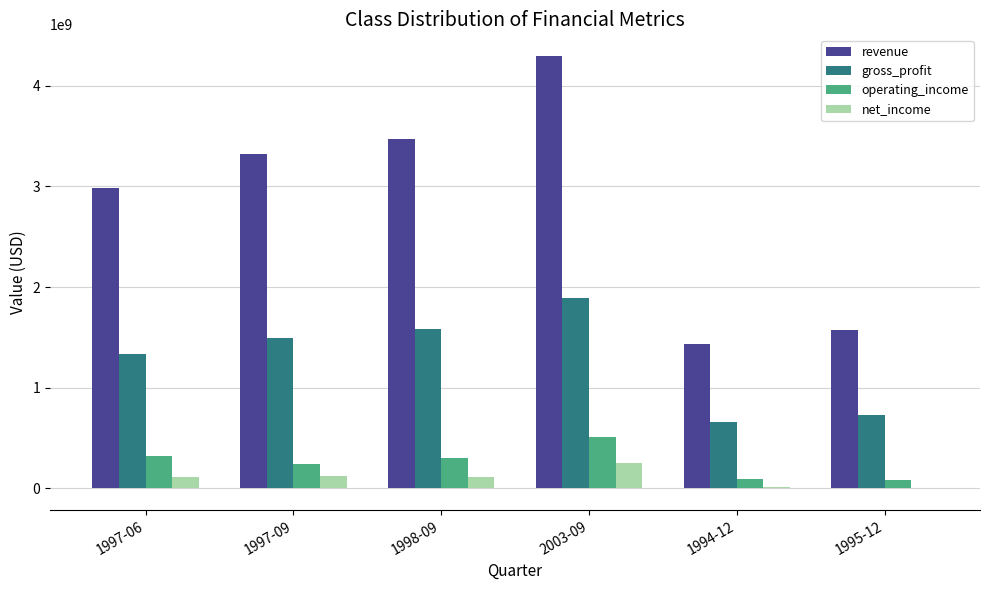

What is the total value across all series at 1997-06?

4756398609.5